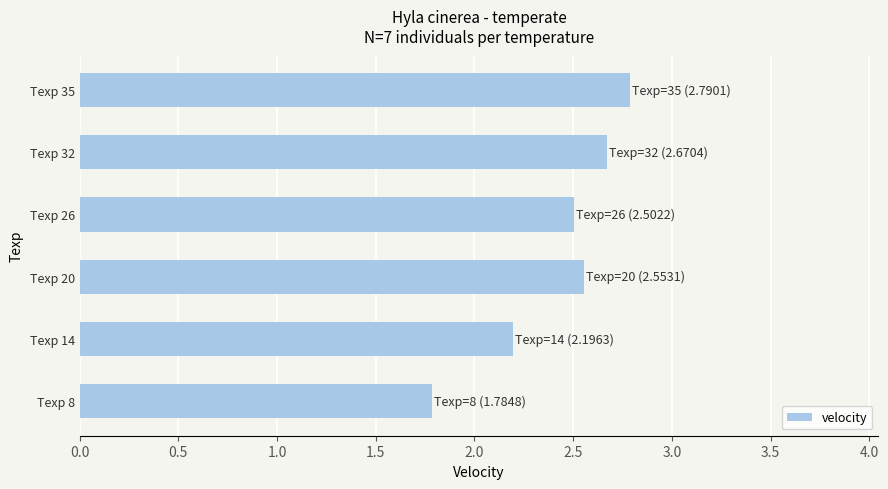

List the labels in order of value, smallest first.

Texp 8, Texp 14, Texp 26, Texp 20, Texp 32, Texp 35